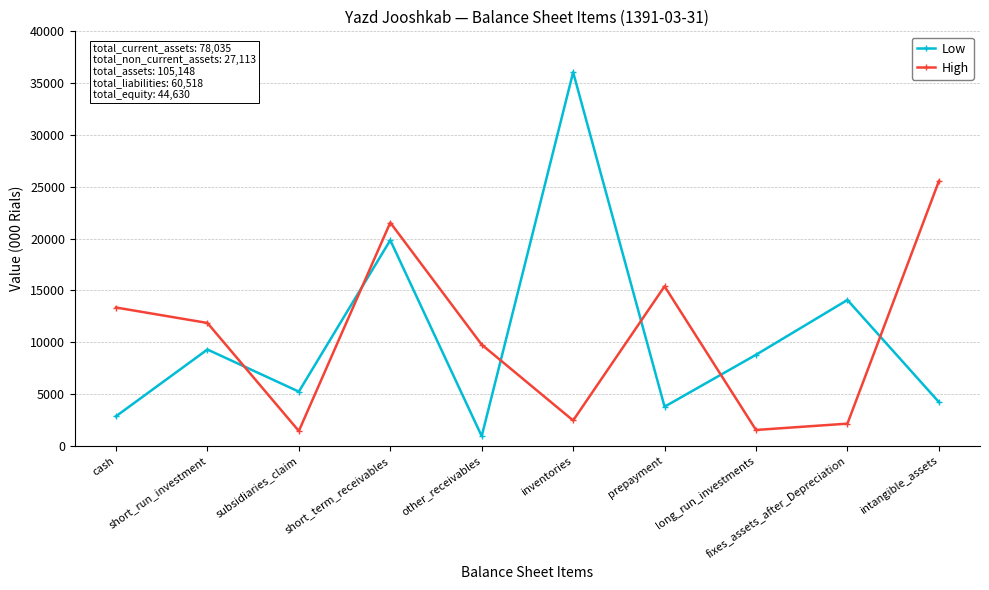

Rank the series by their maximum value, from lowest to highest.

High, Low